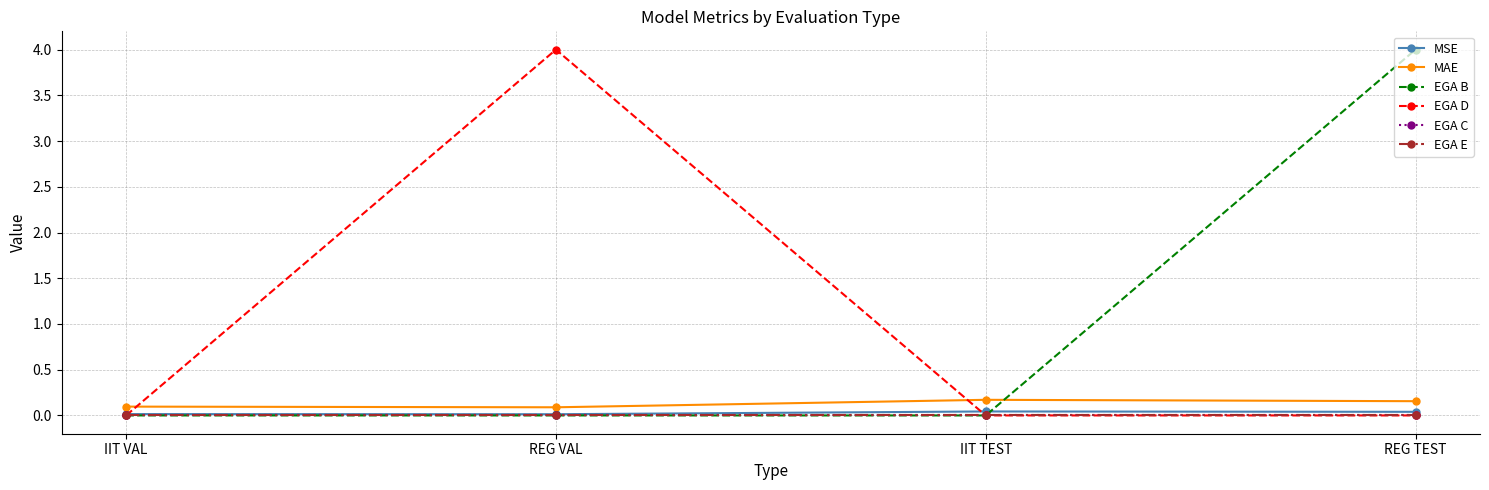

The EGA D series shows 0.0 at IIT VAL. True or false?

True